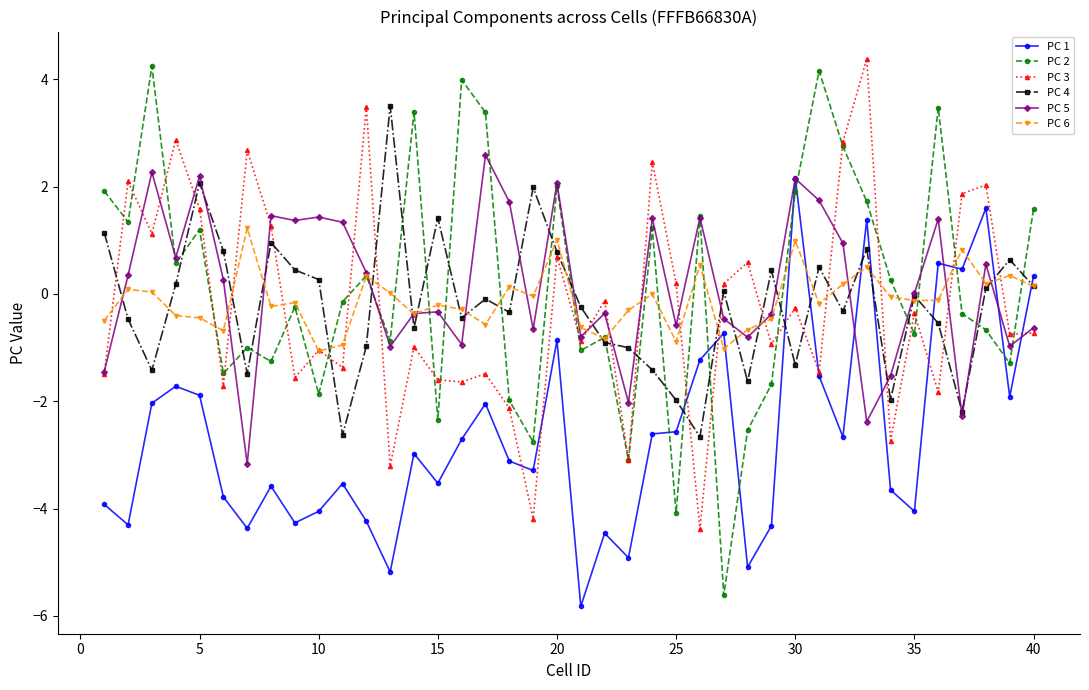

True or false: PC 6 and PC 1 cross at least once.

True